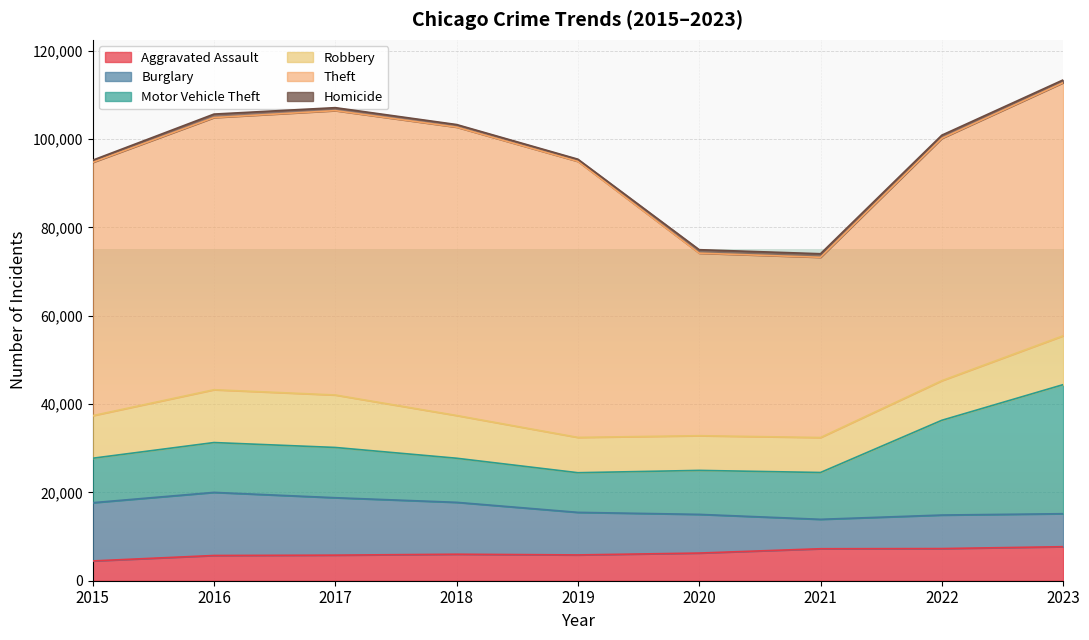

Reading left to right, transcribe all the data shown in this chart.

Aggravated Assault: 4480	5712	5793	6001	5841	6264	7242	7280	7706
Burglary: 13184	14289	13001	11747	9638	8758	6662	7592	7469
Motor Vehicle Theft: 10068	11286	11380	9985	8977	9959	10602	21456	29222
Robbery: 9638	11960	11880	9681	7995	7855	7918	8963	11060
Theft: 57350	61623	64386	65288	62494	41331	40809	54870	57312
Homicide: 496	786	672	588	499	787	804	723	625